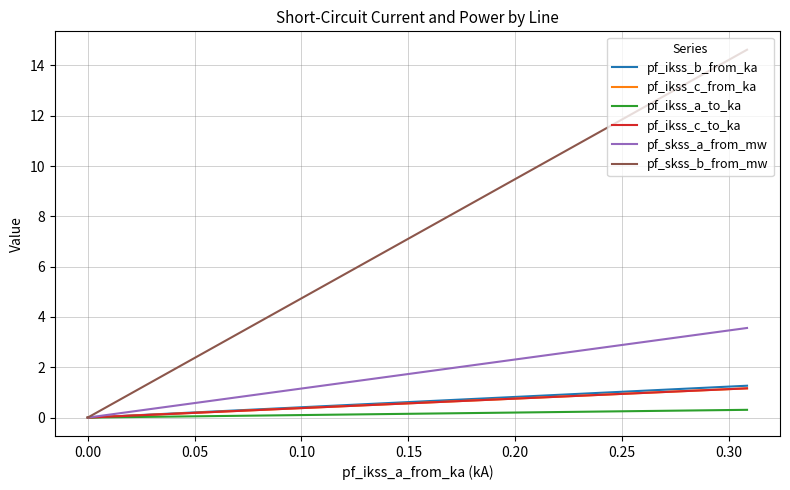

How many distinct data groups are displayed?

6